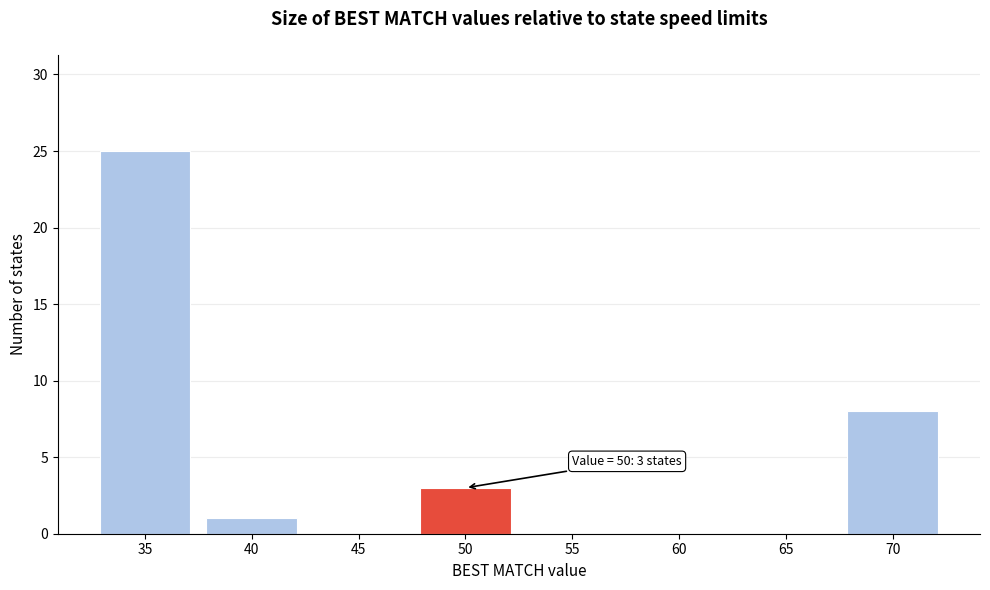

Which range on the x-axis has the tallest bar?

32.5 to 37.5